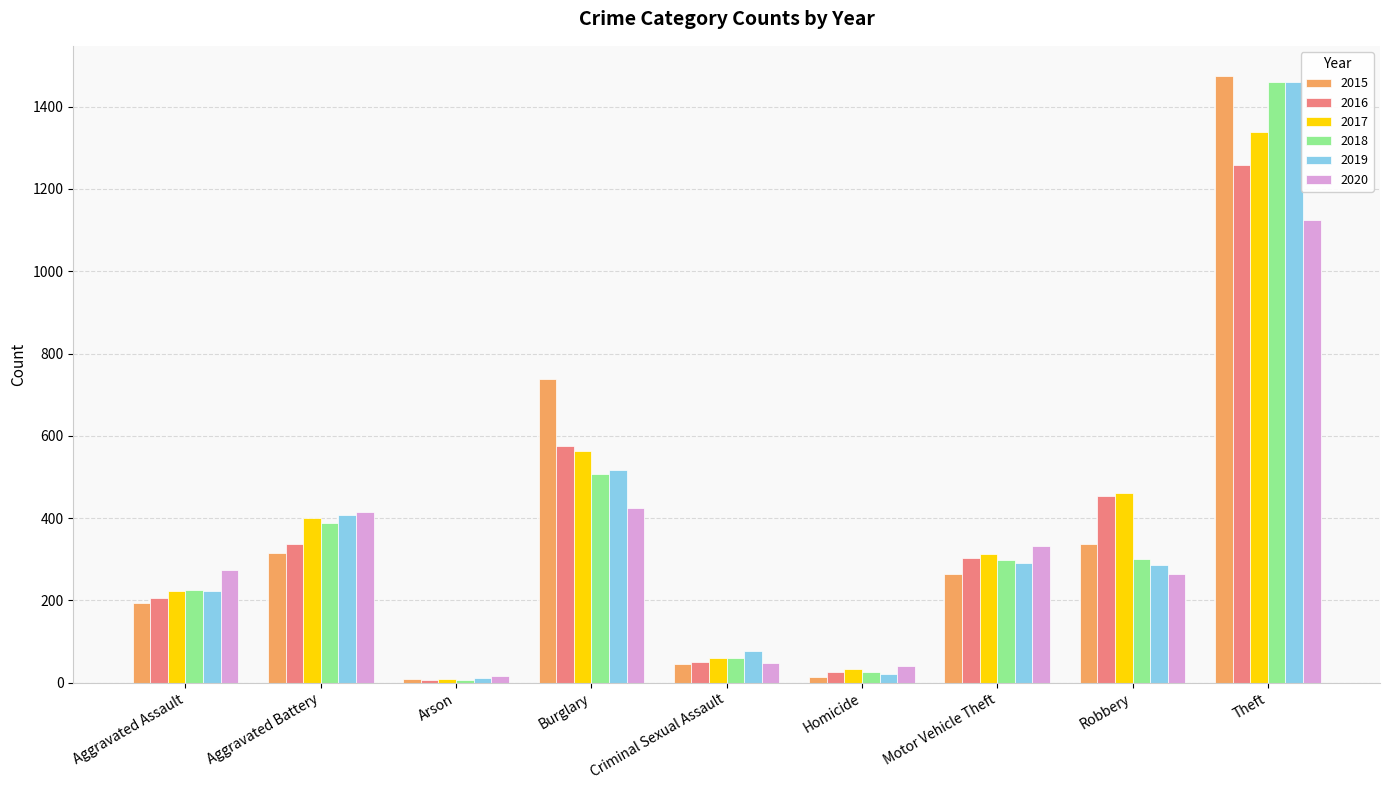

Is it true that 2020 equals 17 at Arson?

True